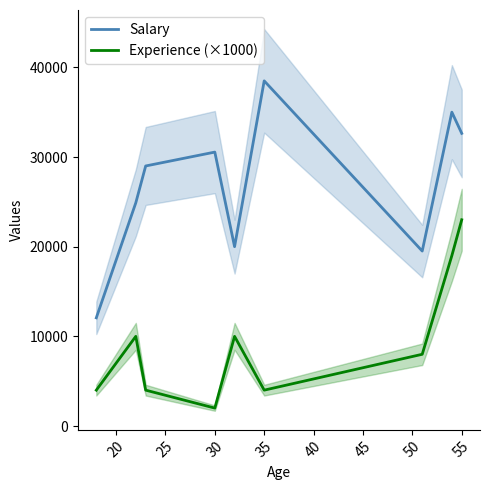

What is the average value of the Experience (×1000) series?

9333